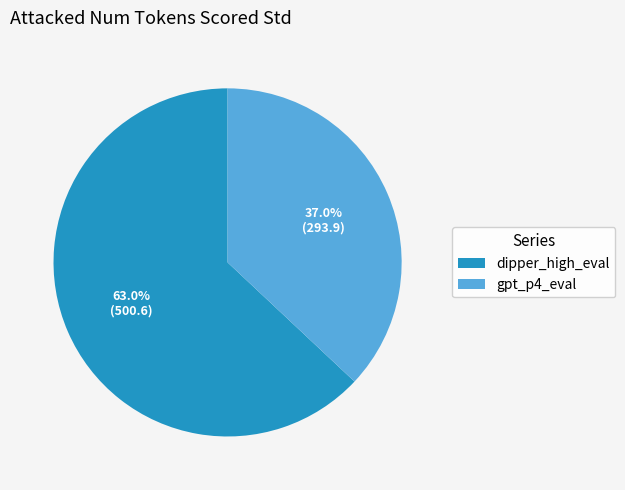

Does any single category account for the majority?

Yes